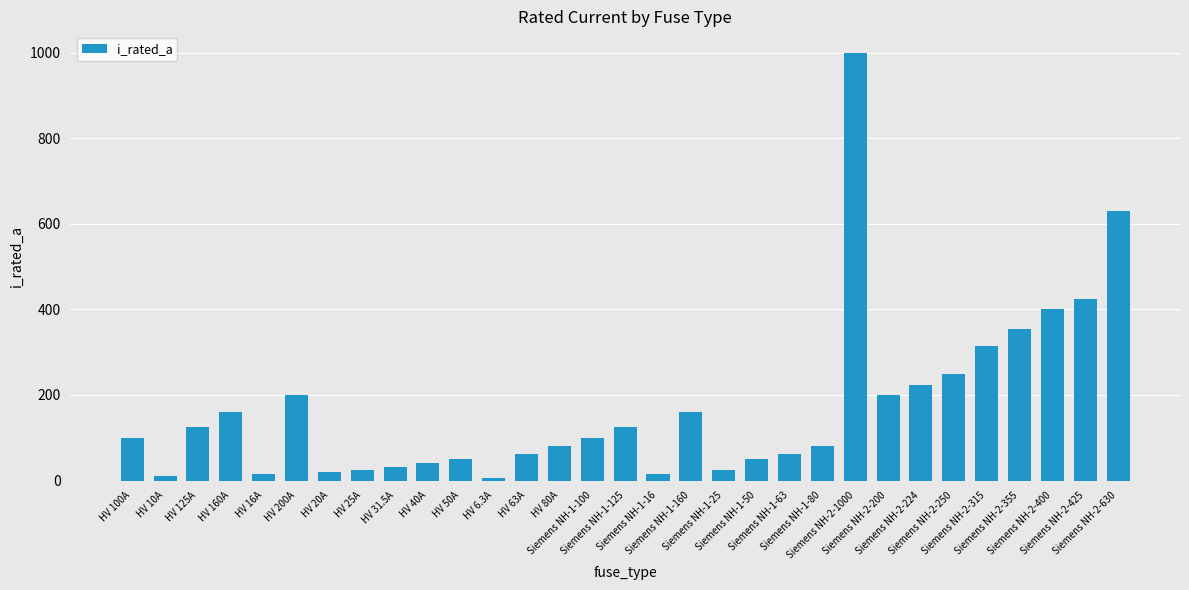

What is the label of the 11th bar from the left?

HV 50A